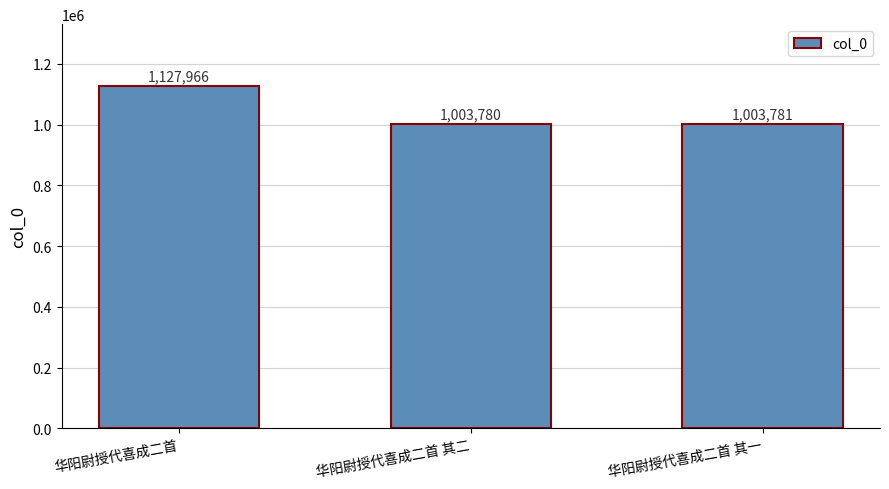

The value at 华阳尉授代喜成二首 其二 is 474360. True or false?

False